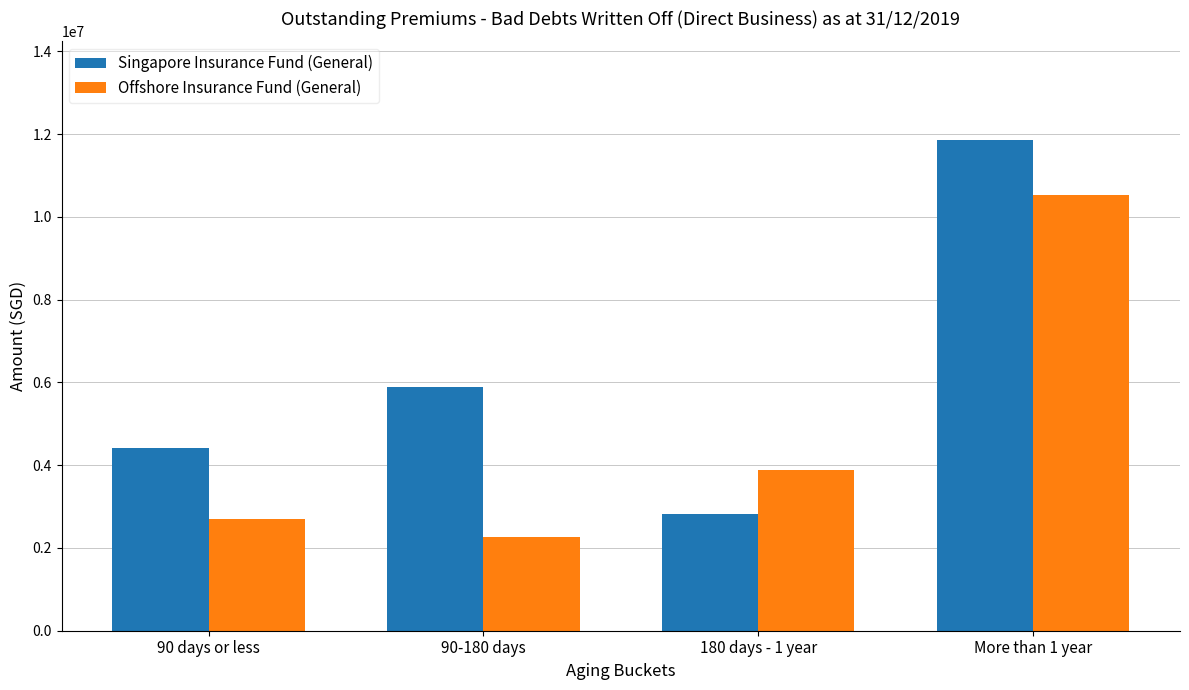

What is the sum of all Singapore Insurance Fund (General) values?

24965279